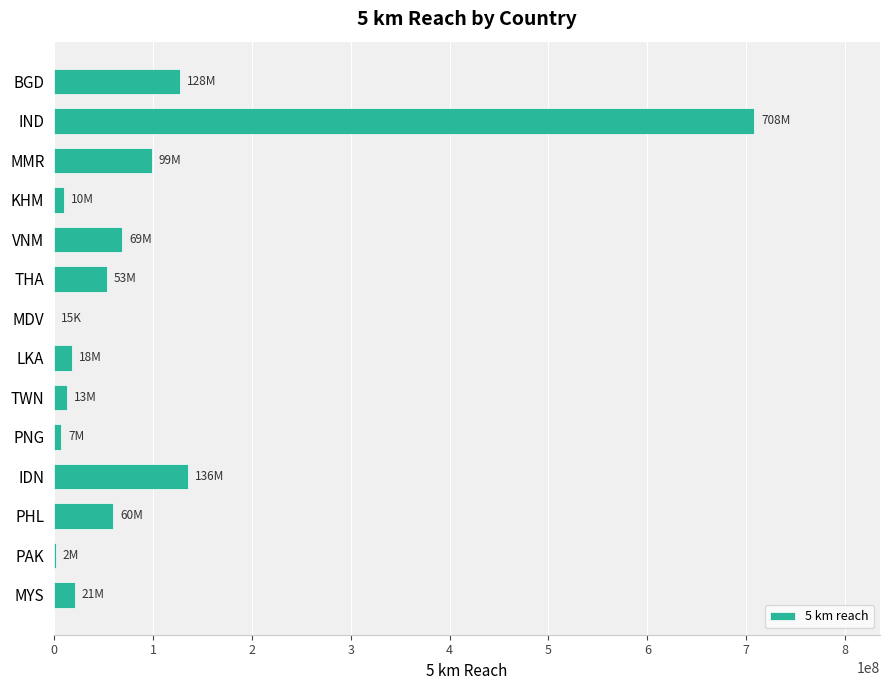

True or false: the data shows 17632031.7 at LKA.

True